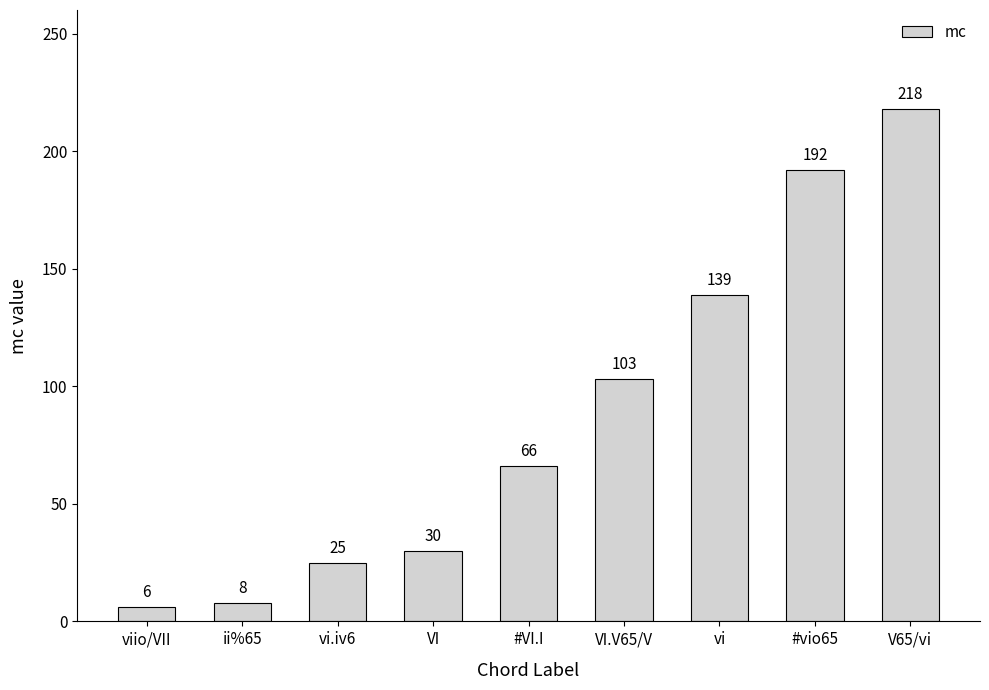

Is it true that the value at #VI.I is 66?

True